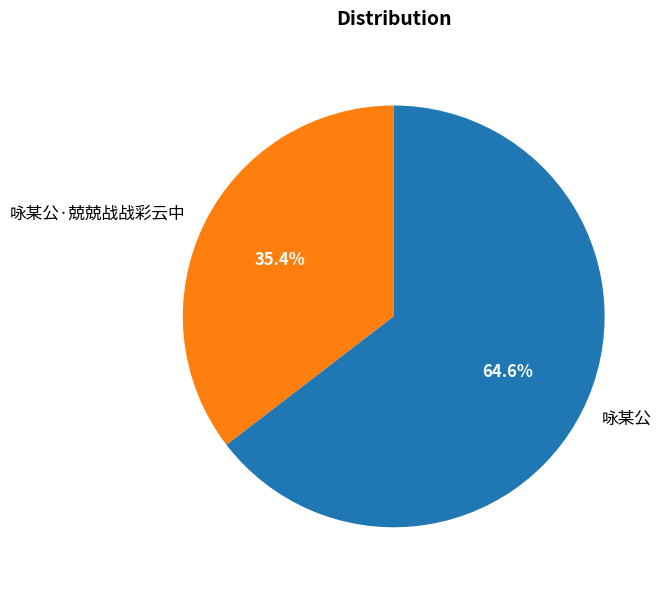

True or false: 咏某公·兢兢战战彩云中 accounts for 35% of the total.

True